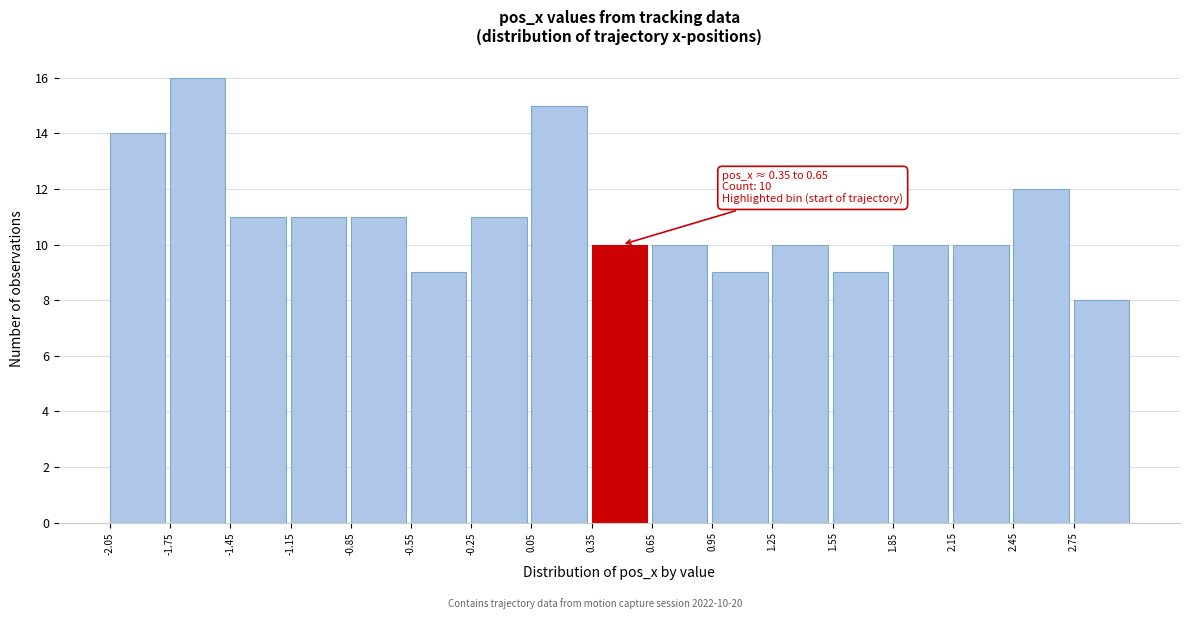

Over which range of the x-axis is the bar tallest?

-1.75 to -1.45